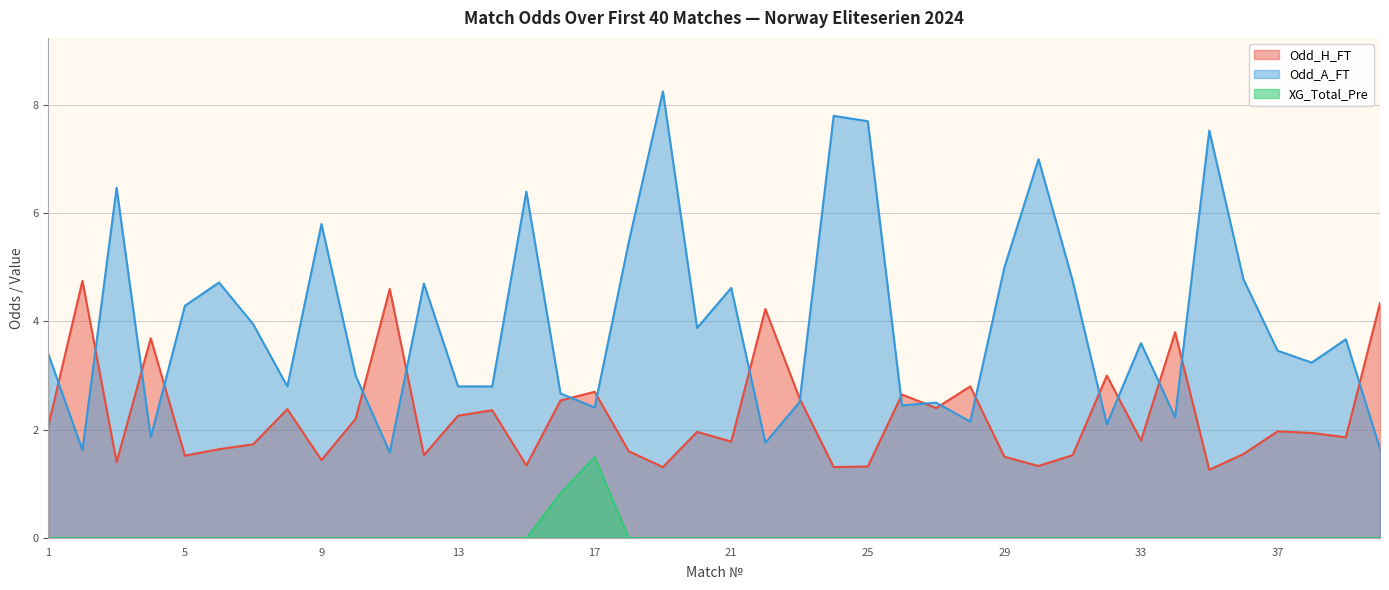

The value of Odd_H_FT at 27 is 2.4. True or false?

True